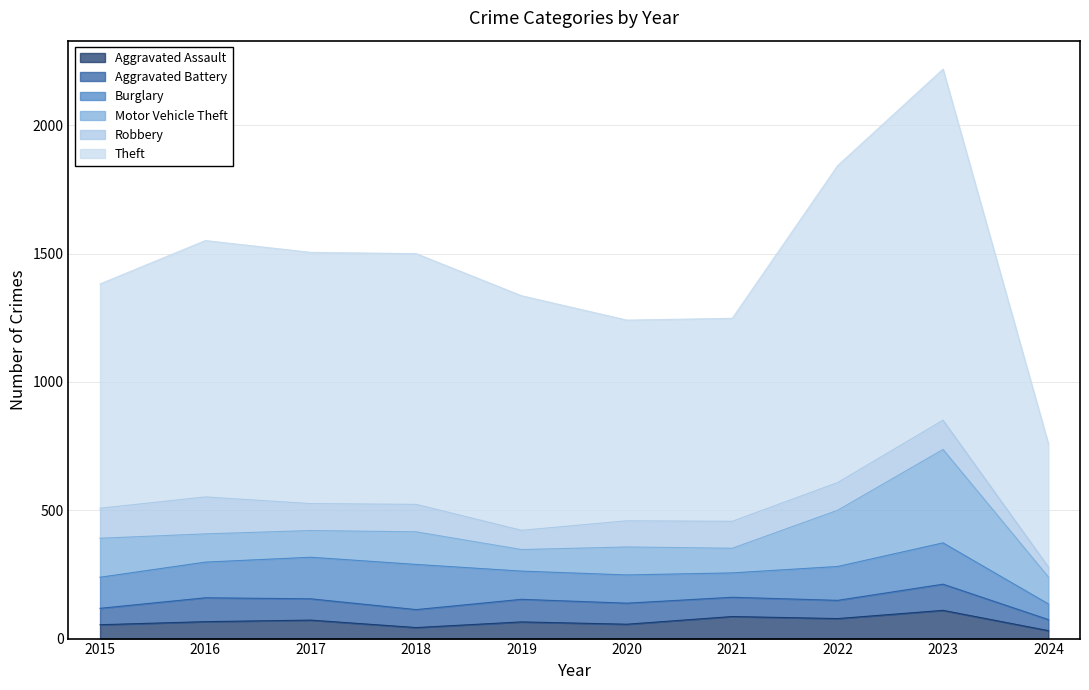

What is the sum of all Aggravated Battery values?

771